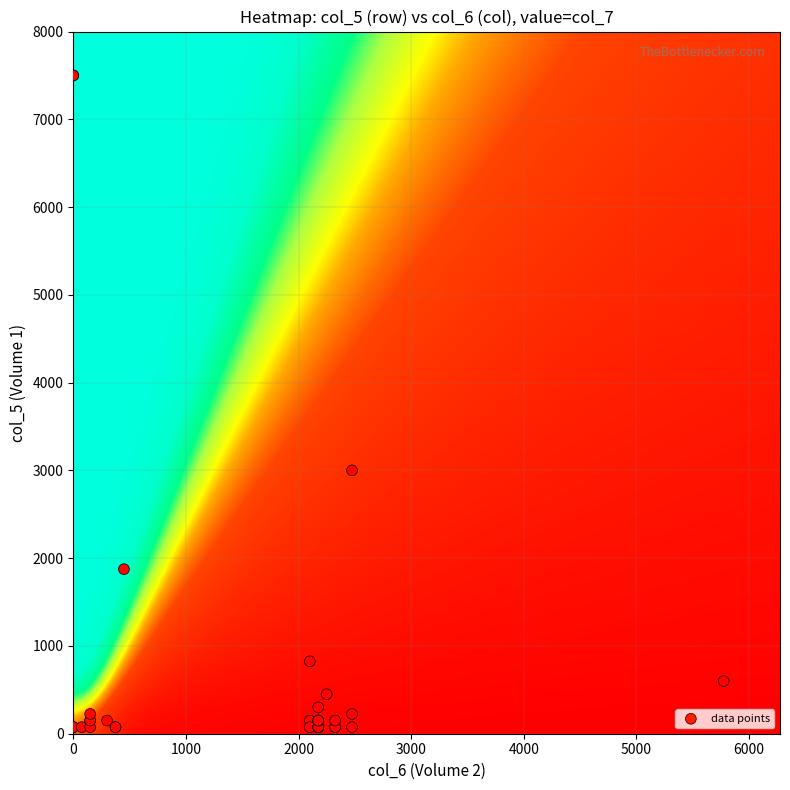

What Y value in the scatter plot is closest to 3787?

3000